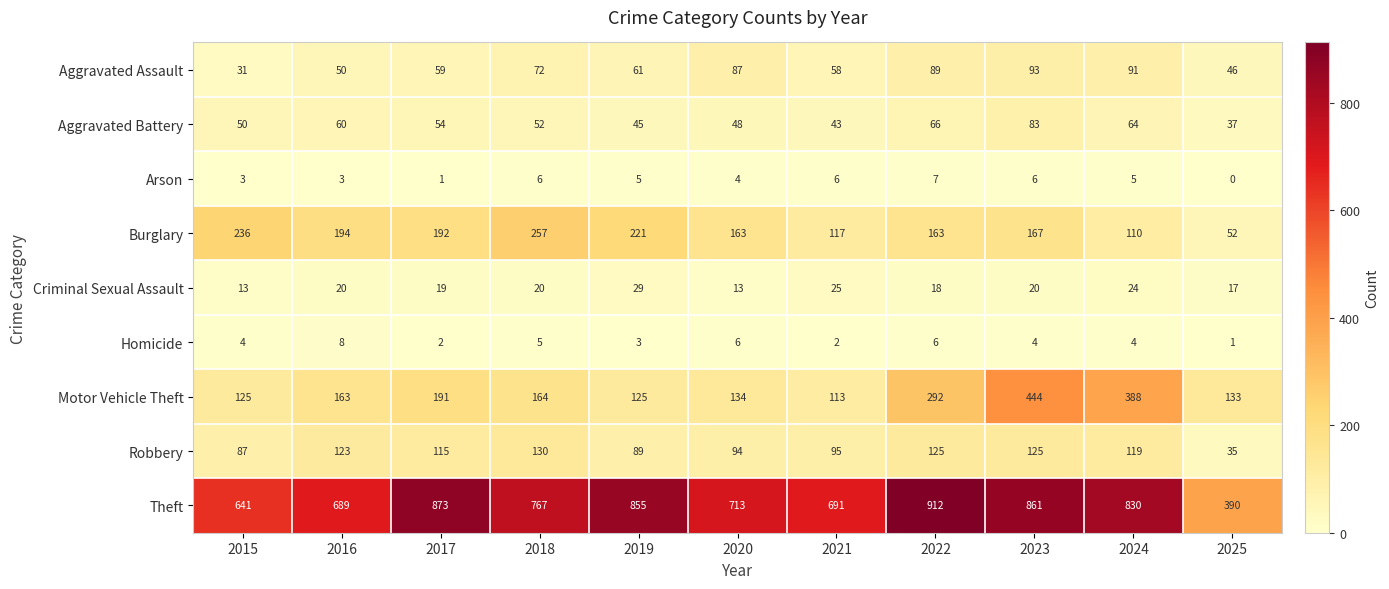

What is the total value across all series at 2020?

1262